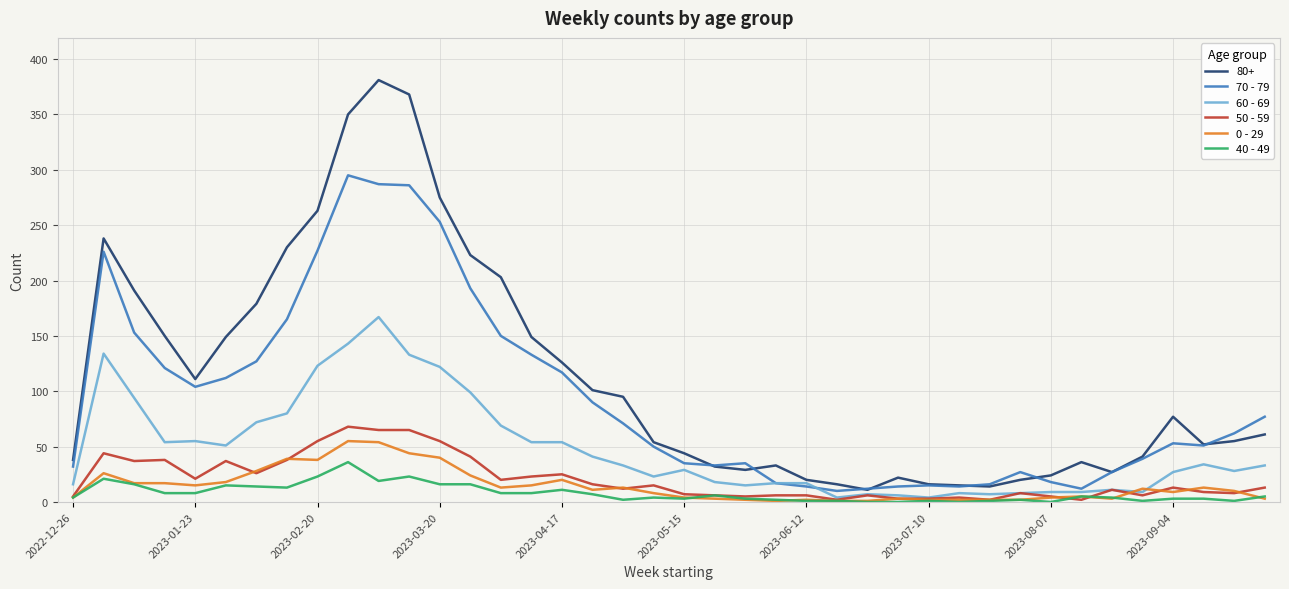

What is the highest value of the 0 - 29 series?

55